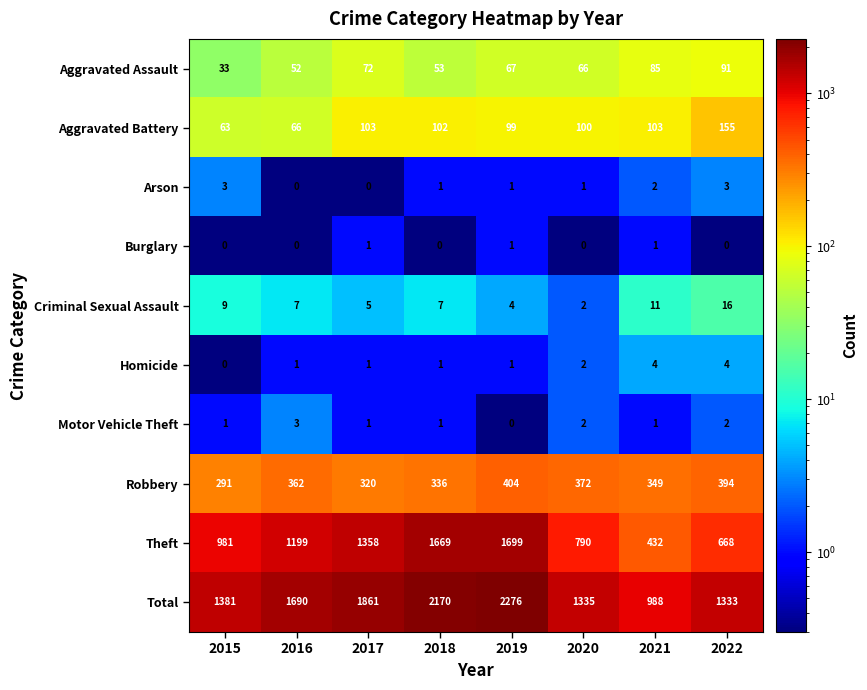

At how many categories does at least one series exceed 784?

8